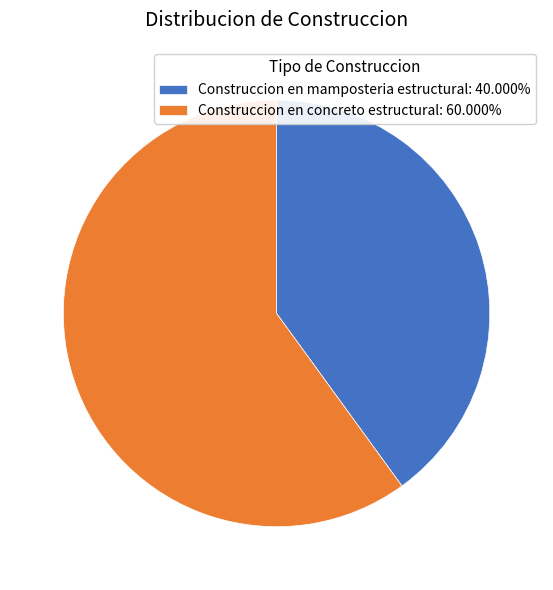

How many slices are in this pie chart?

2